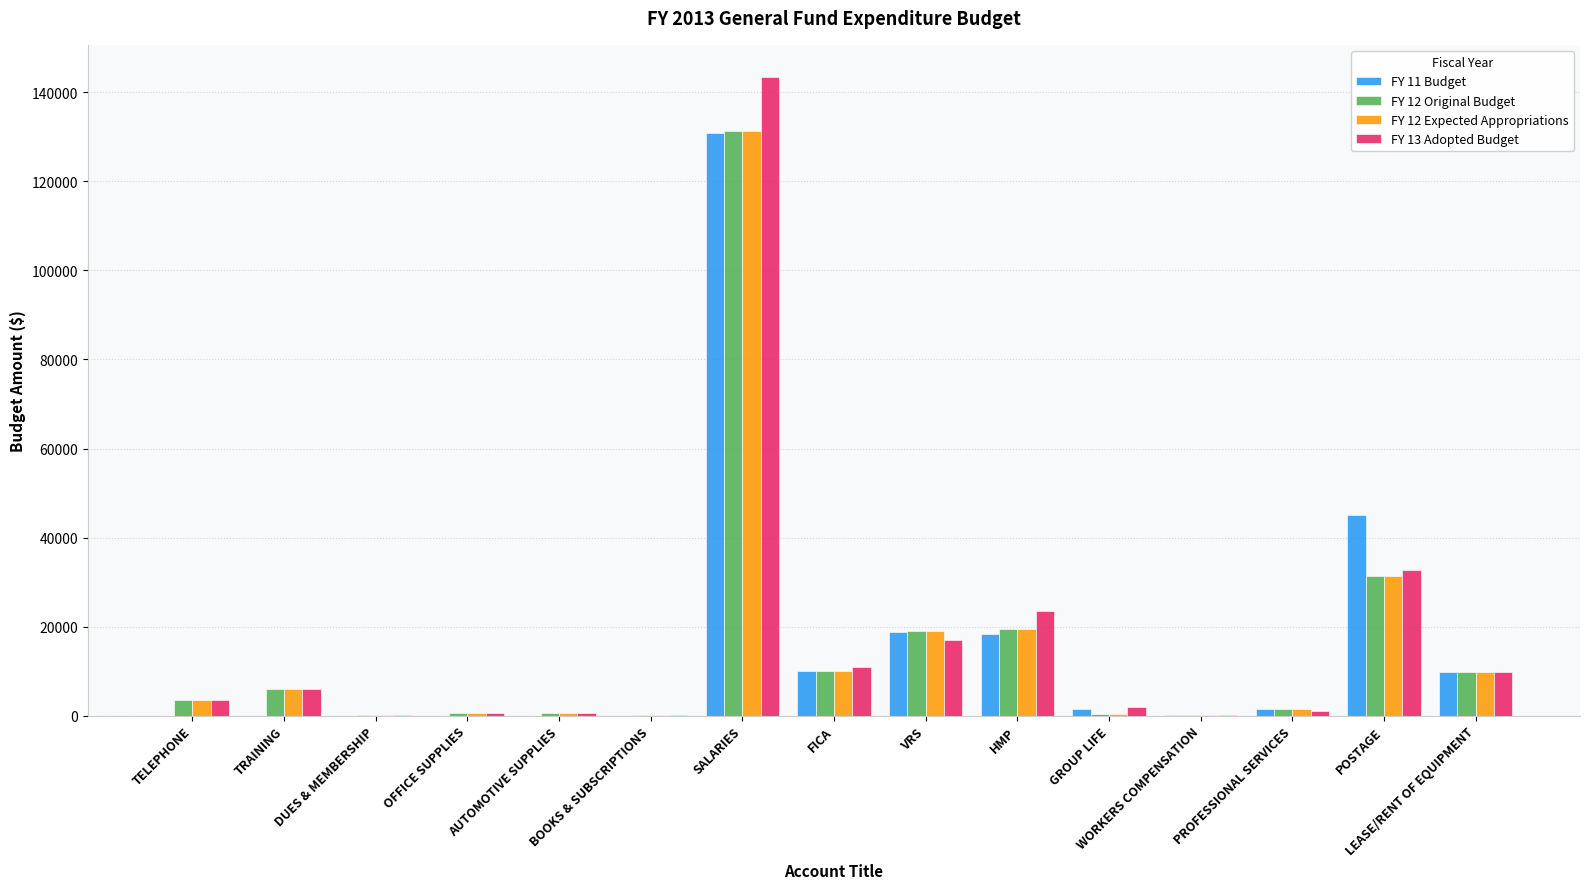

Which series changed the most between TELEPHONE and SALARIES?

FY 13 Adopted Budget